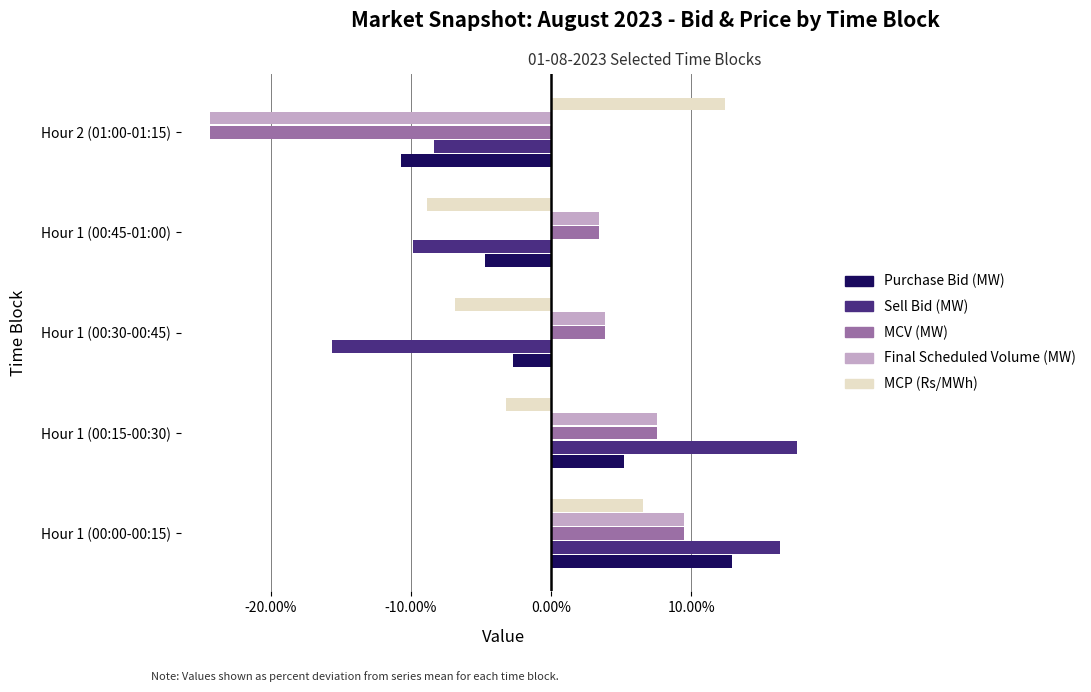

What is the difference between the highest and lowest values at Hour 1 (00:45-01:00)?

13.2